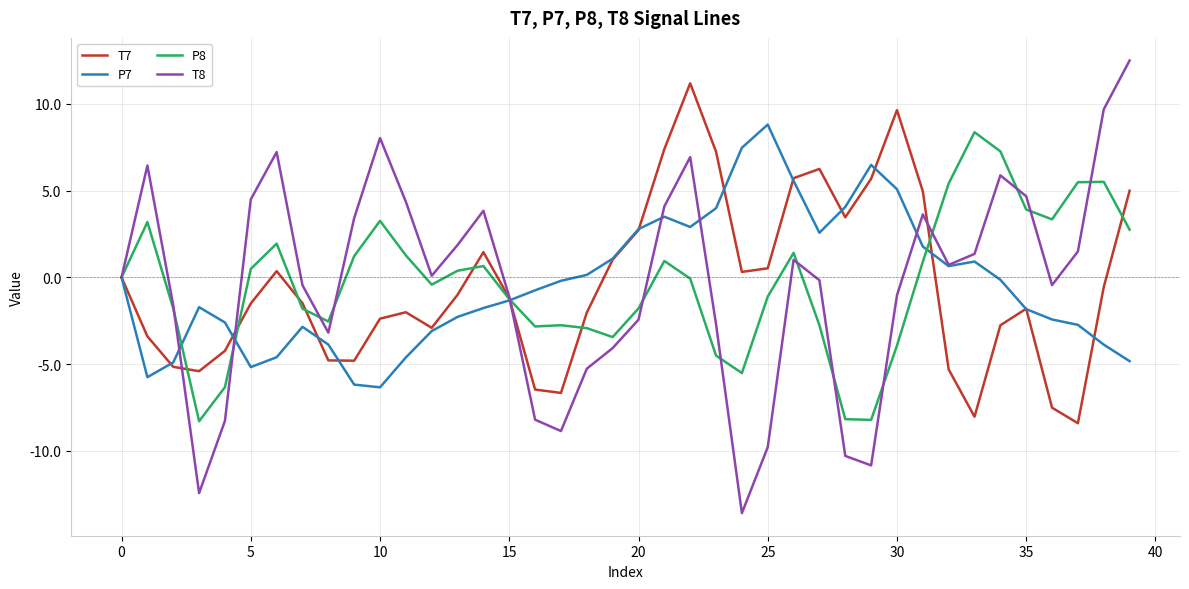

What is the highest value of the P7 series?

8.8